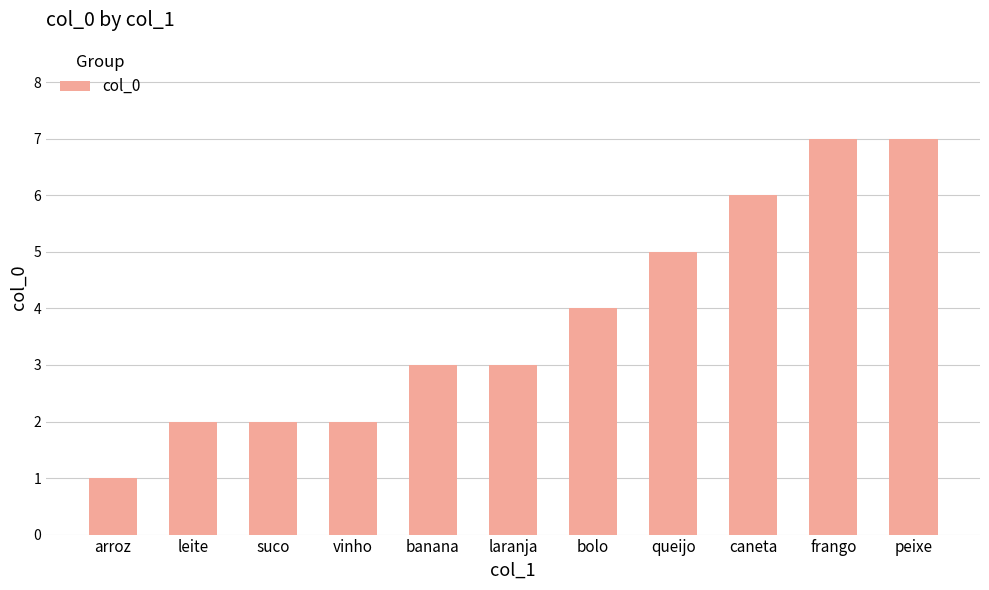

Is it true that the value at queijo is 7?

False